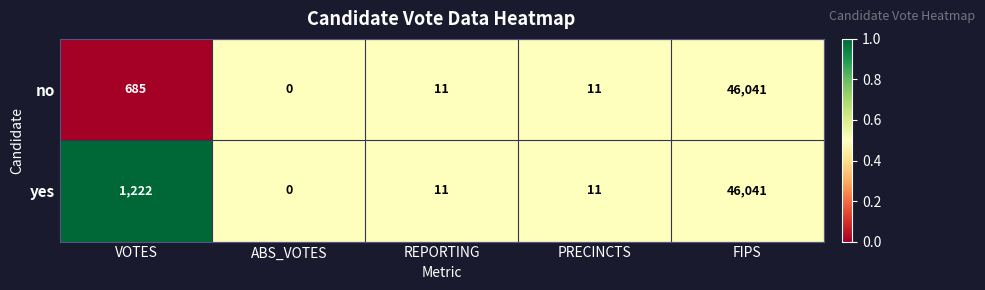

The no series shows 1116 at VOTES. True or false?

False